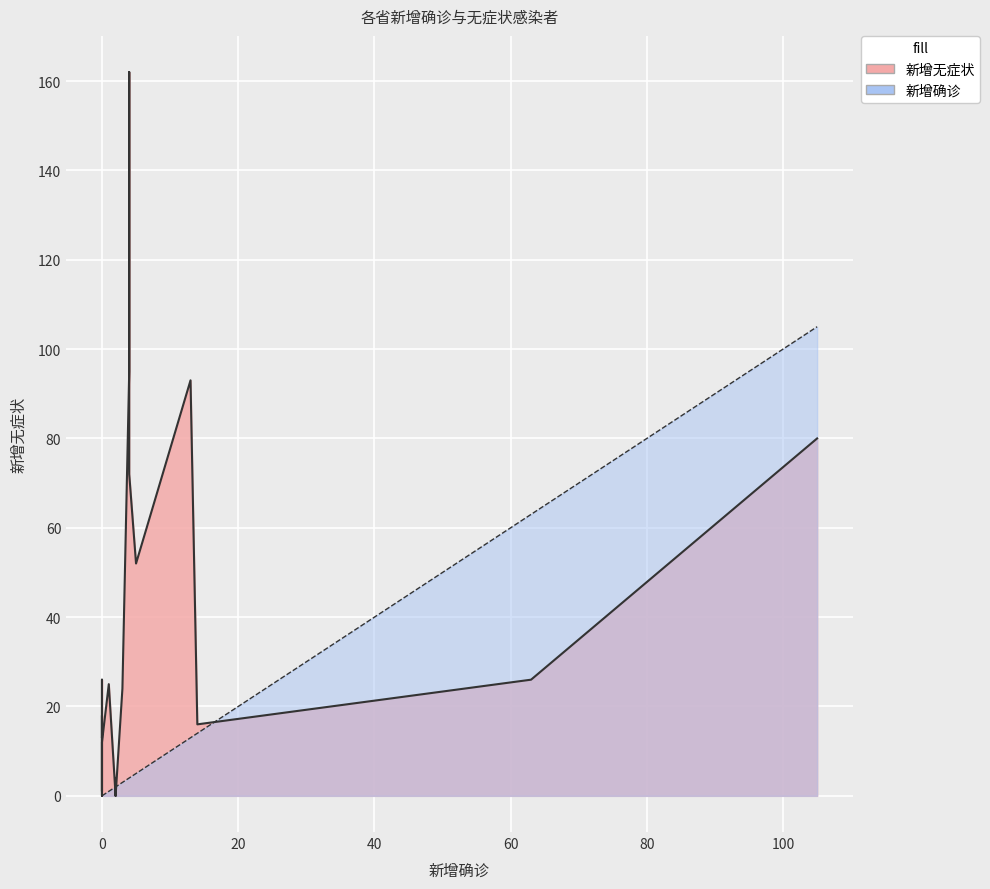

Which series has the widest spread of values?

新增无症状